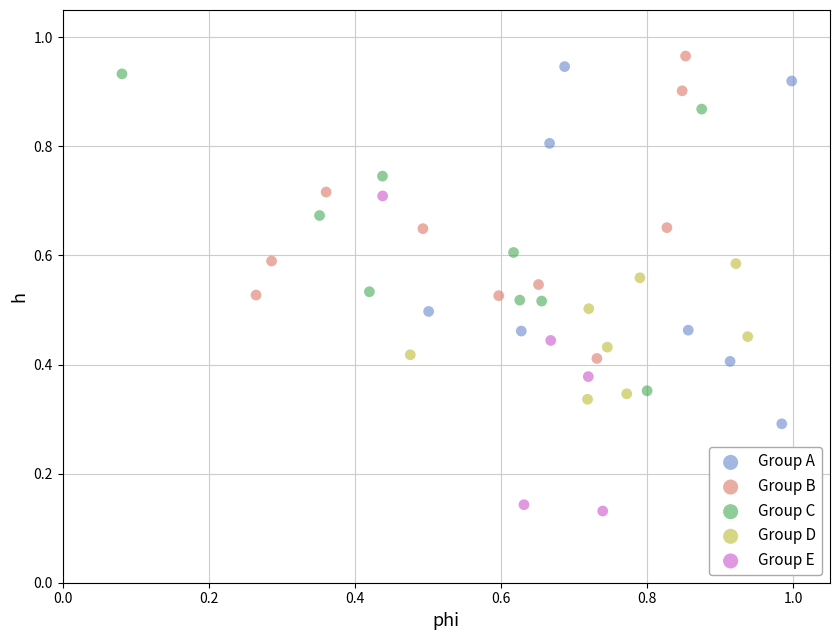

Which series contains the highest Y value?

Group B